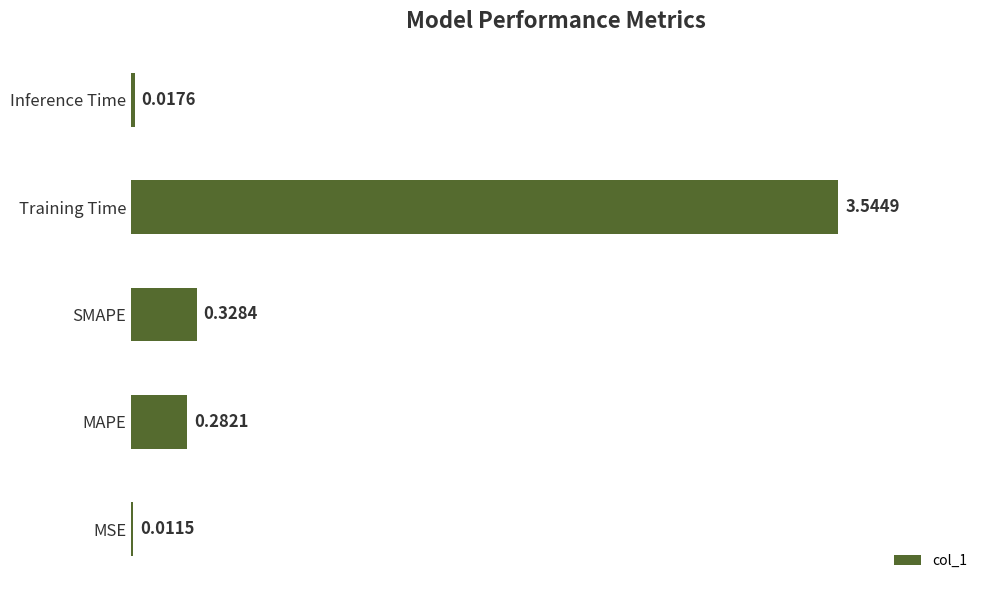

What is the change in value from SMAPE to Training Time?

+3.2